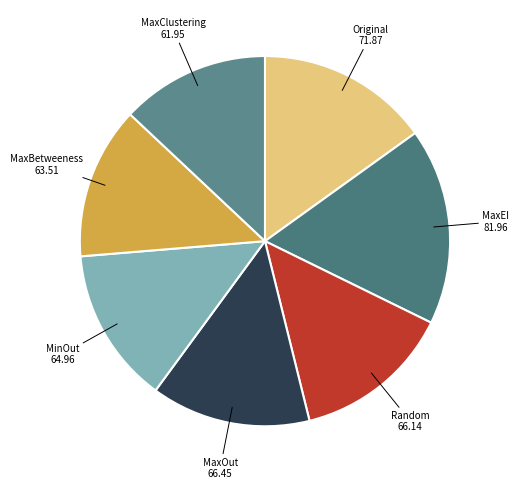

Combined, do MaxEI and MaxClustering account for over 50%?

No